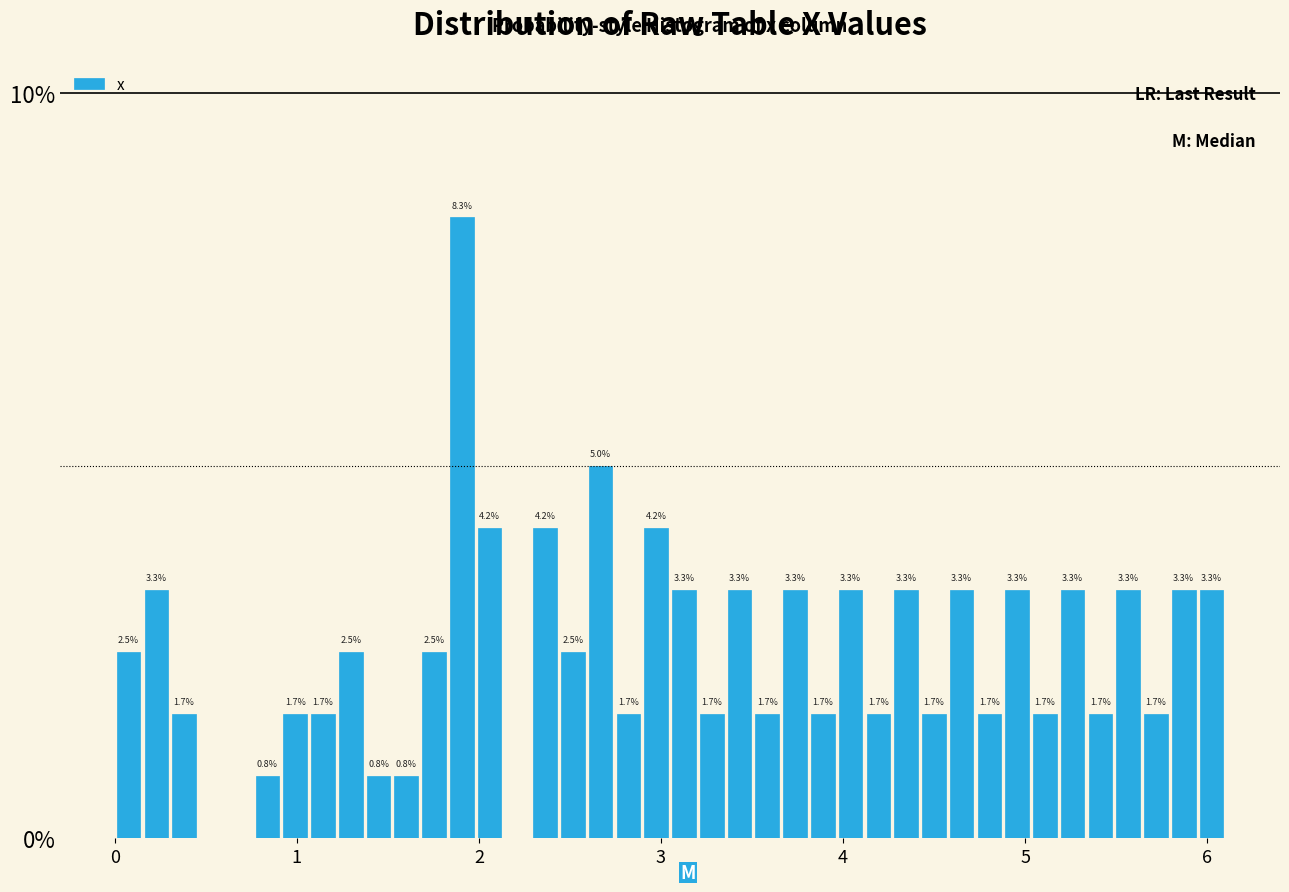

Around what value on the x-axis is the tallest bar? Give the approximate position of its centre, as read against the axis.

1.9